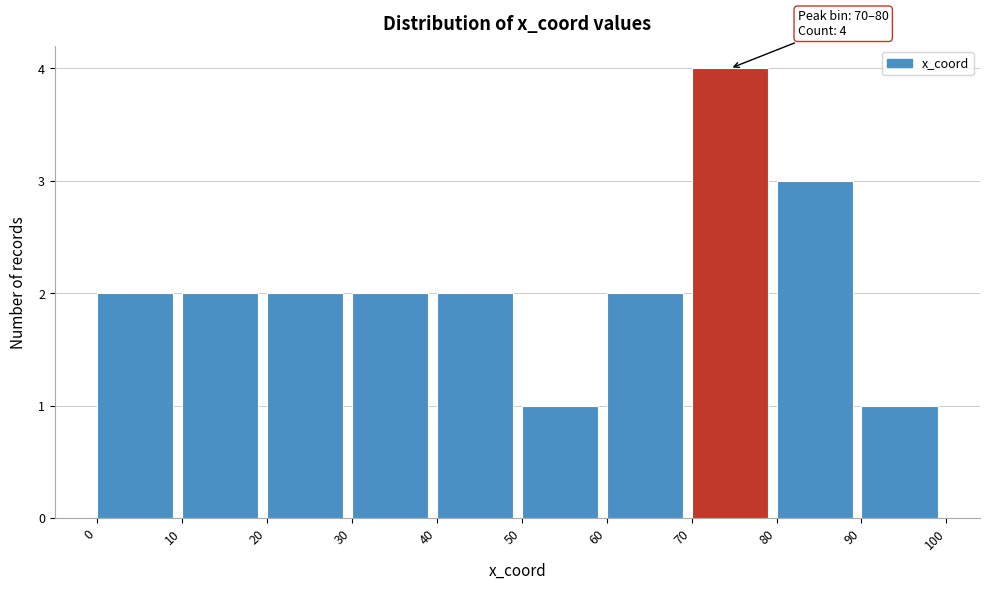

Which range on the x-axis has the tallest bar?

70 to 80